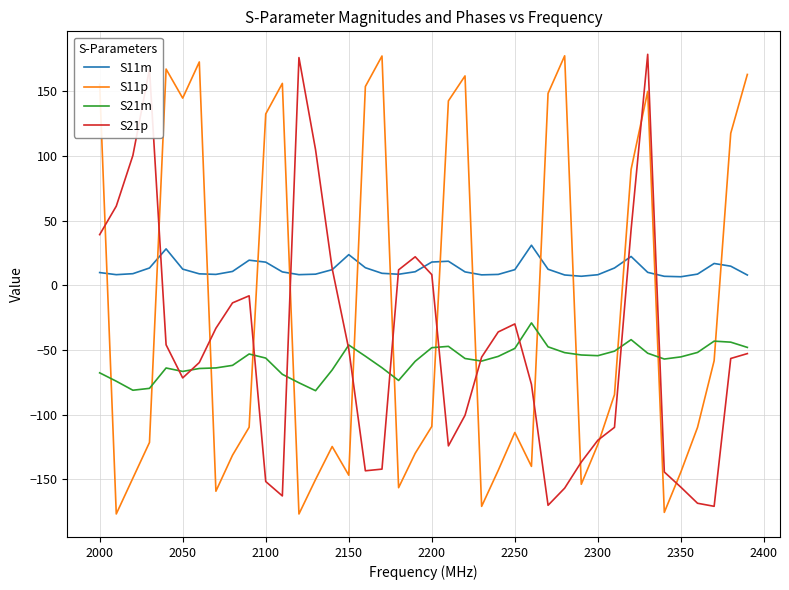

Does the chart have visible grid lines?

Yes